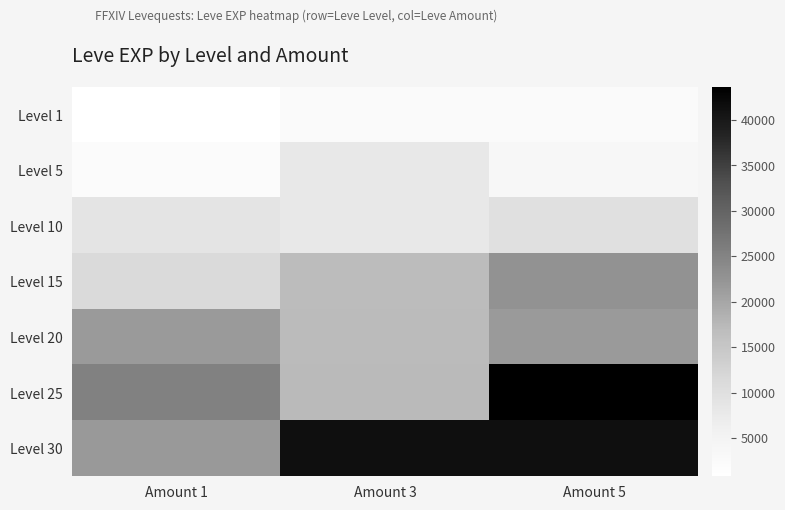

What is the smallest value displayed?

800